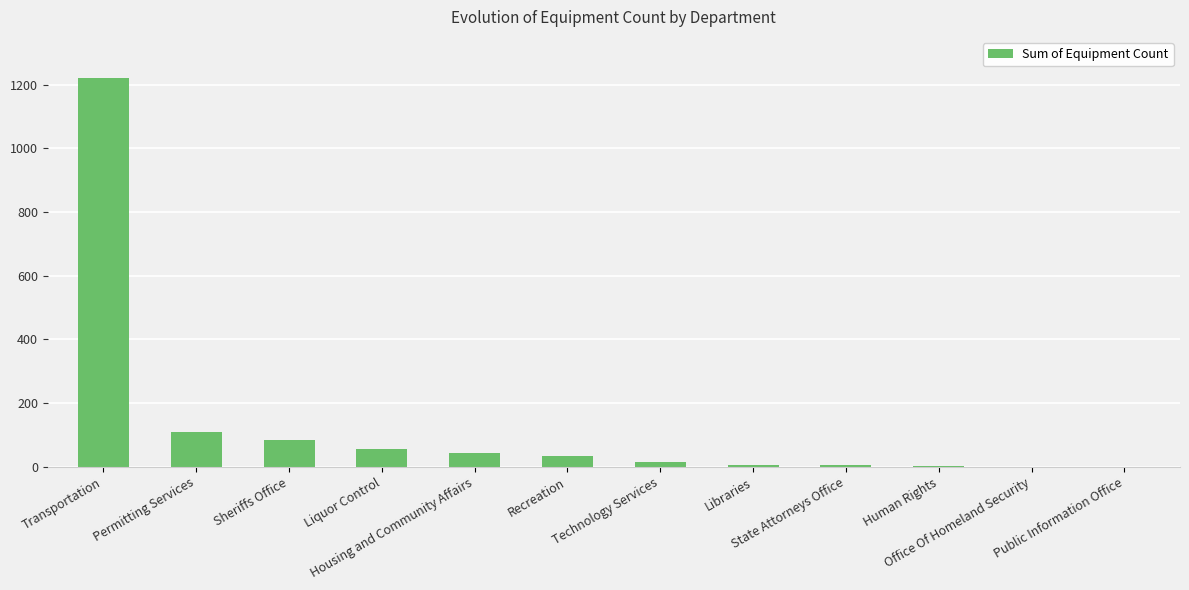

What is the maximum value shown in the chart?

1221